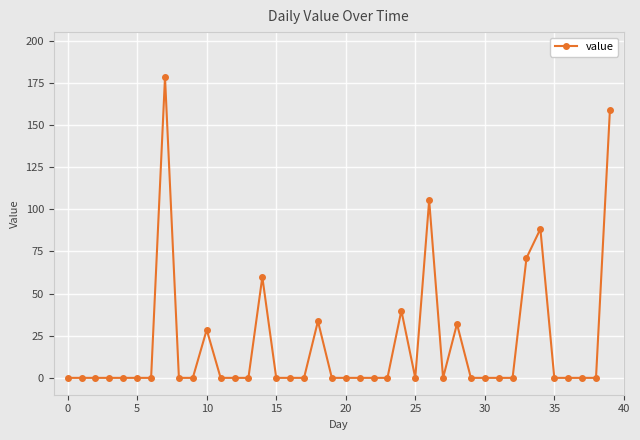

What is the greatest value displayed?

178.3